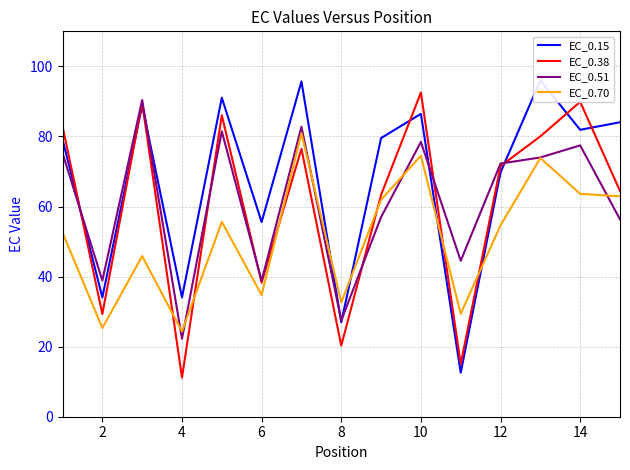

True or false: EC_0.70 and EC_0.51 intersect in this chart.

True